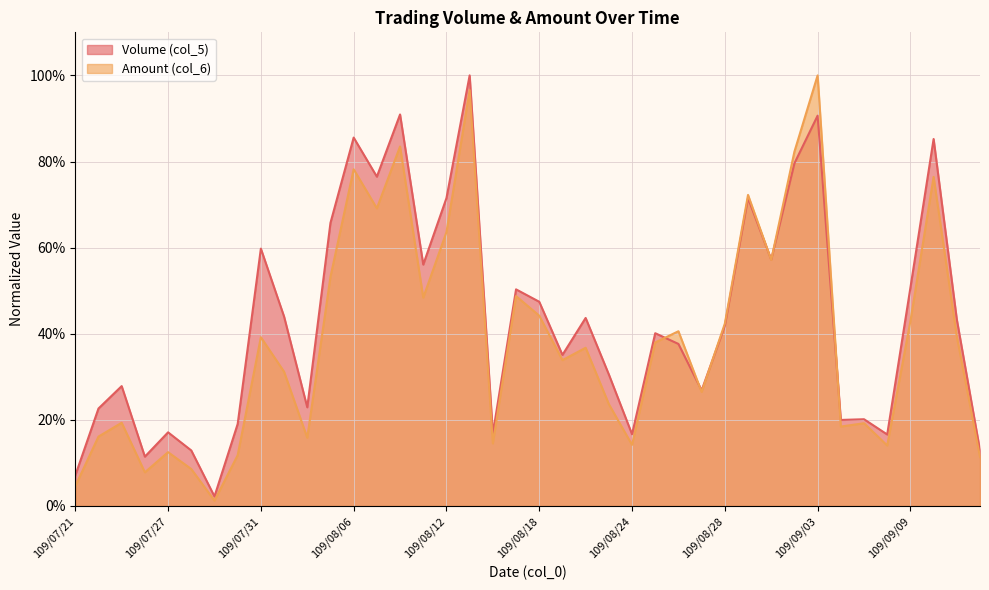

Which has a higher value, 109/09/07 or 109/07/27?

109/09/07